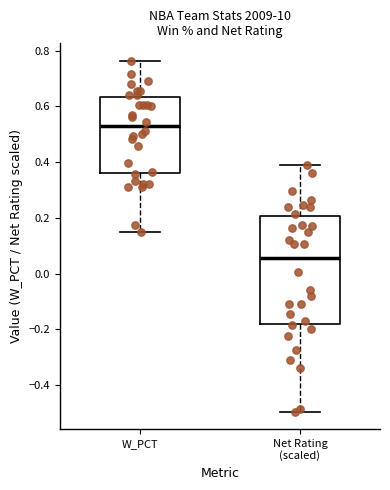

Where does the lower whisker of the box for Net Rating (scaled) end on the y-axis? The values are not printed on the chart, so give them approximately, as read against the axis.

-0.50